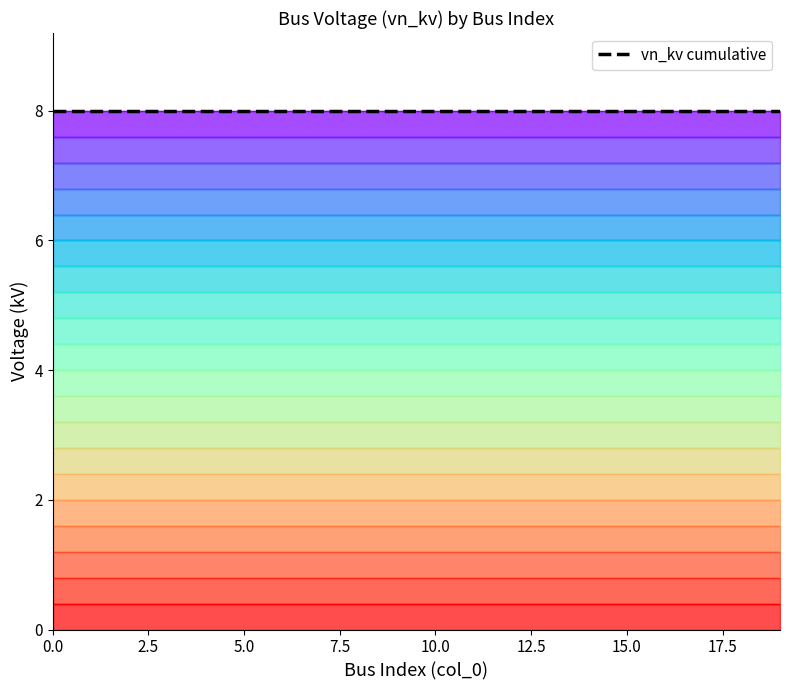

Which series has the largest total across all categories?

vn_kv cumulative